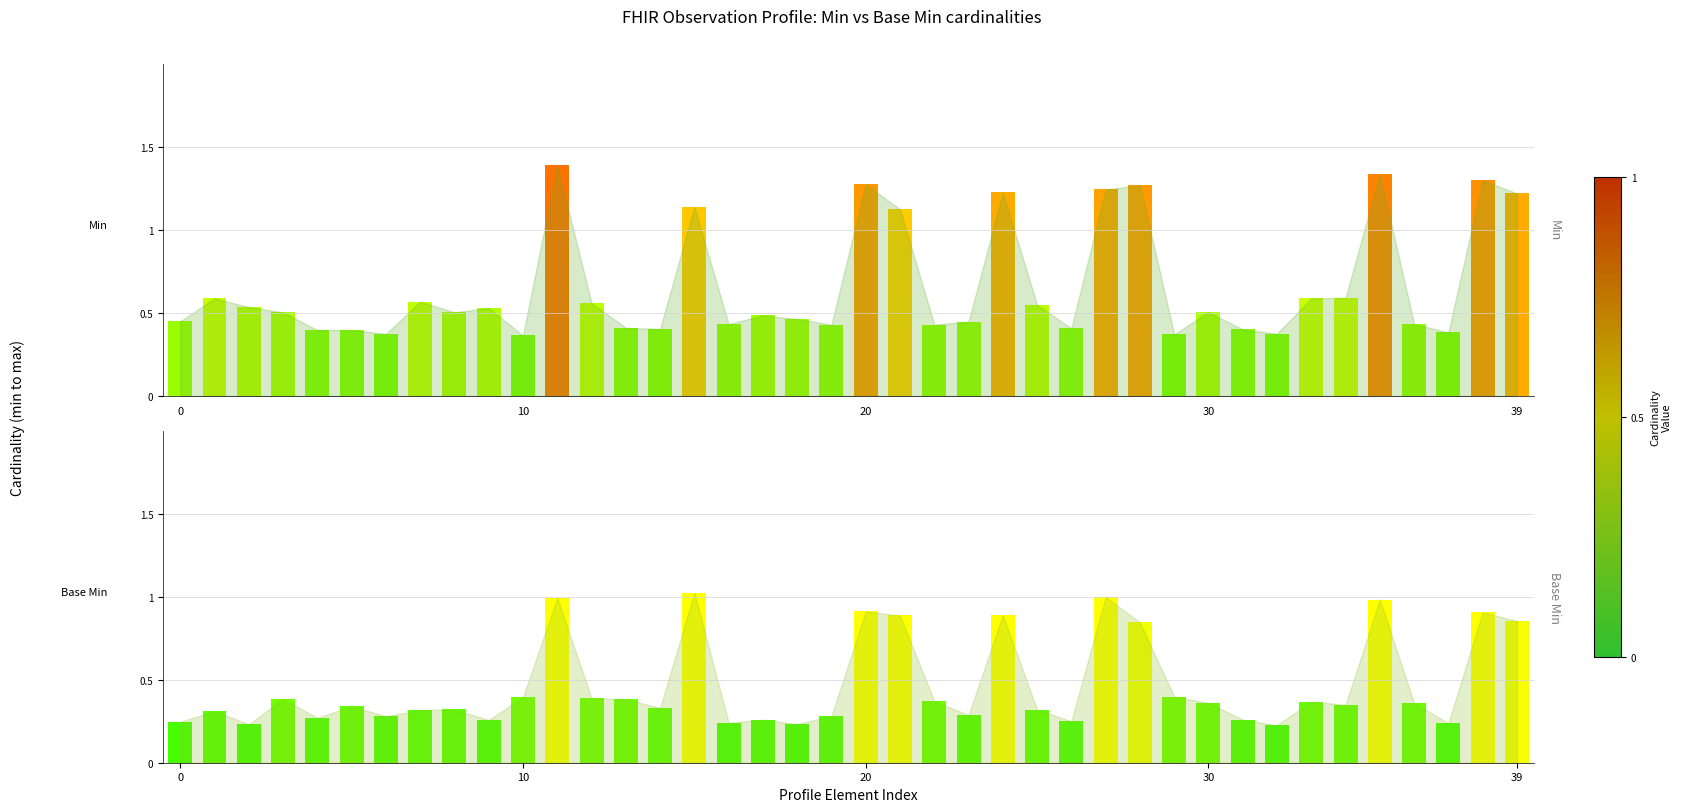

Between 11 and 27, which series saw the biggest shift?

Min